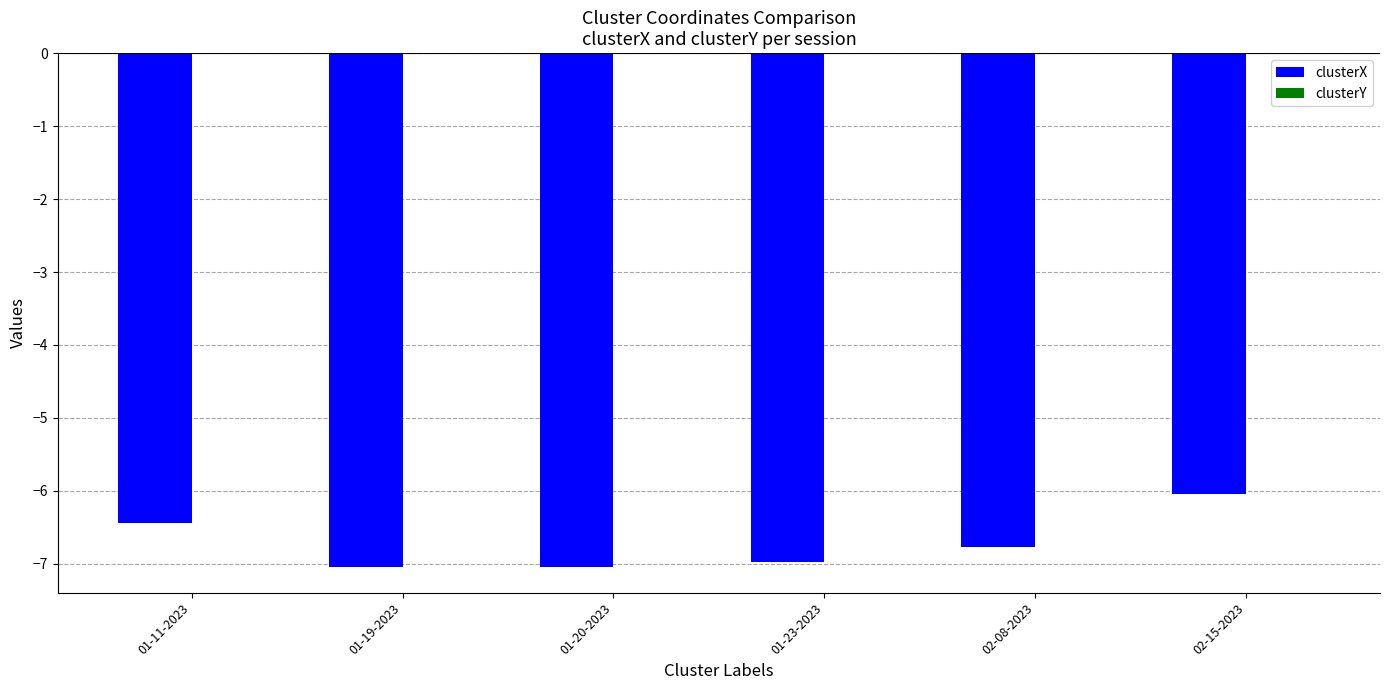

Are the bars horizontal?

No